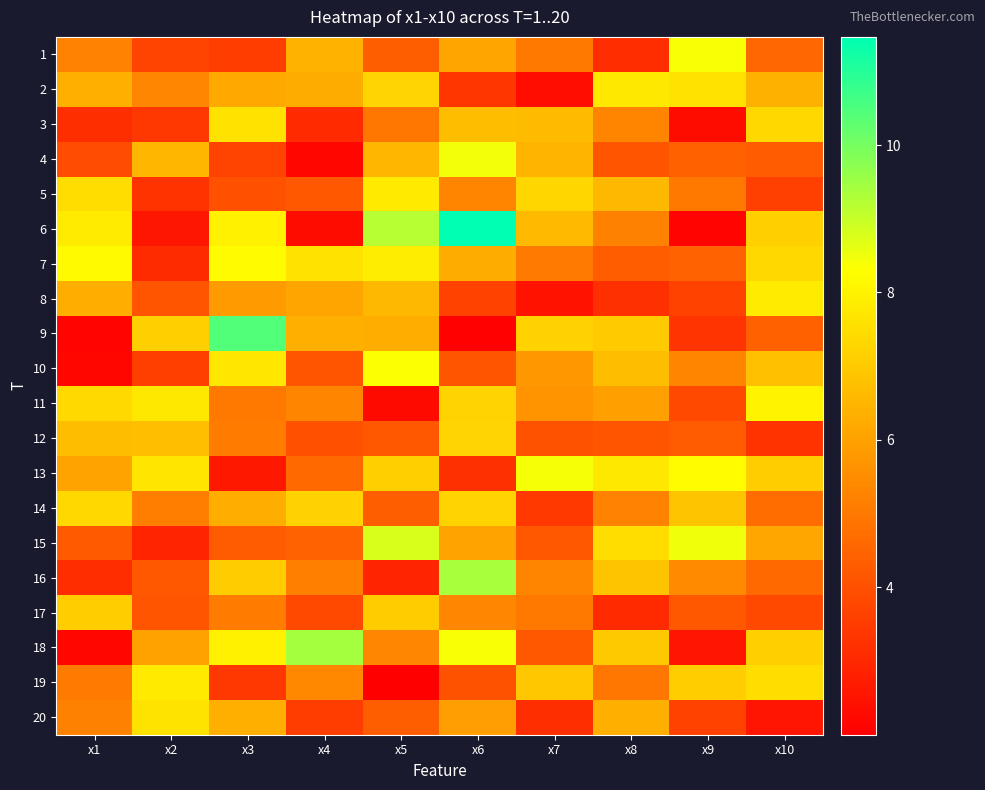

Count the number of categories in the chart.

10